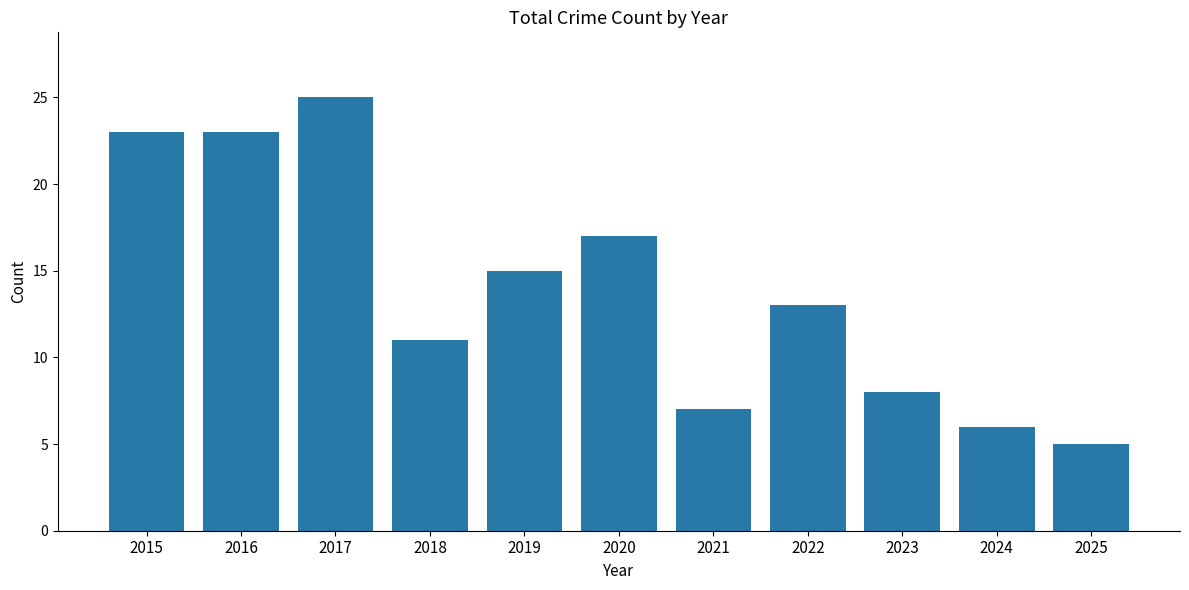

Reading left to right, transcribe all the data shown in this chart.

23	23	25	11	15	17	7	13	8	6	5